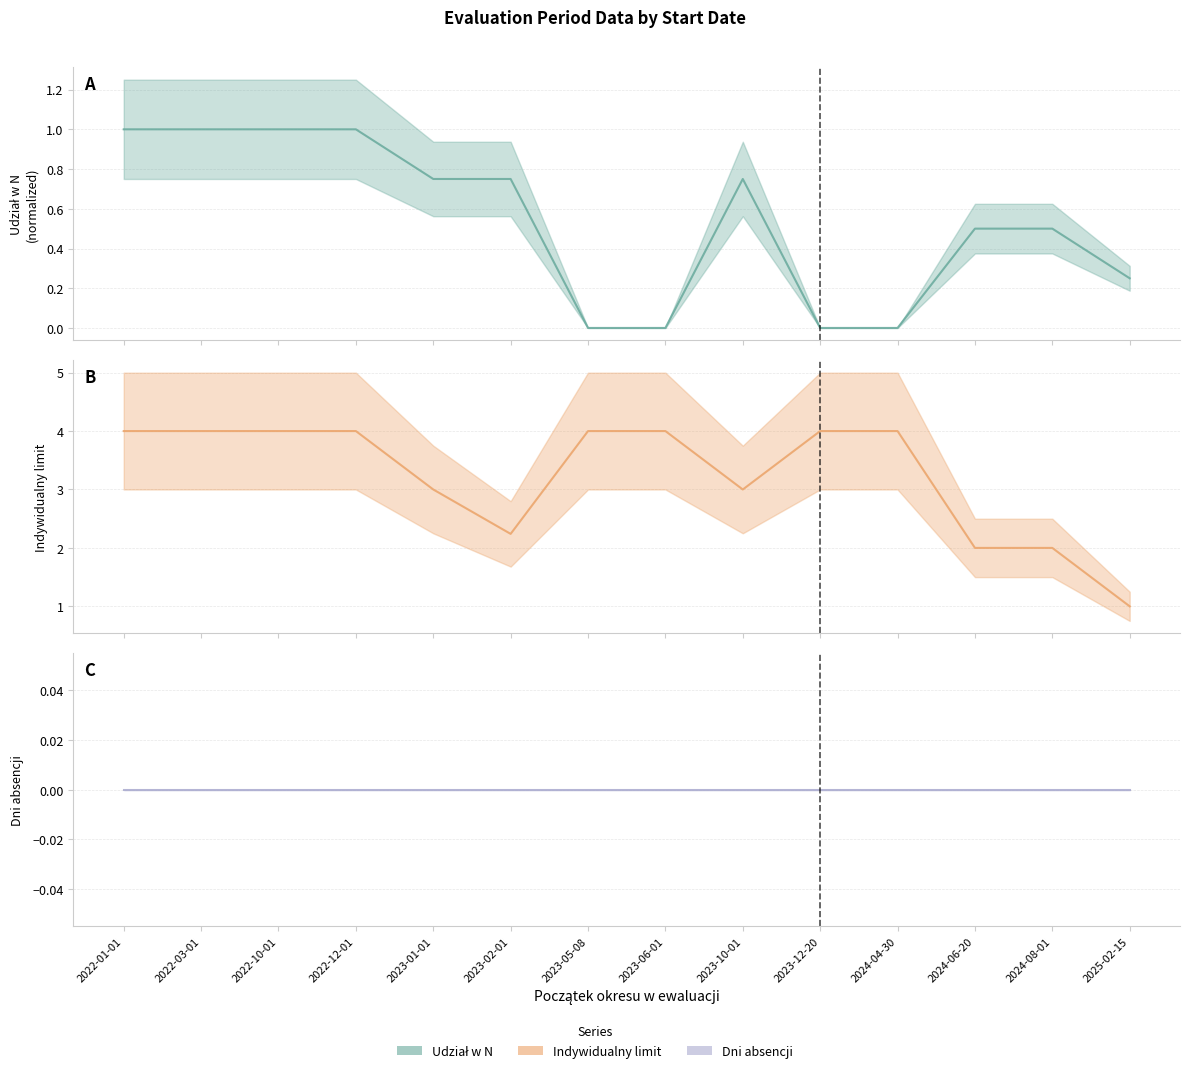

What is the total value across all series at 2022-01-01?

5.0